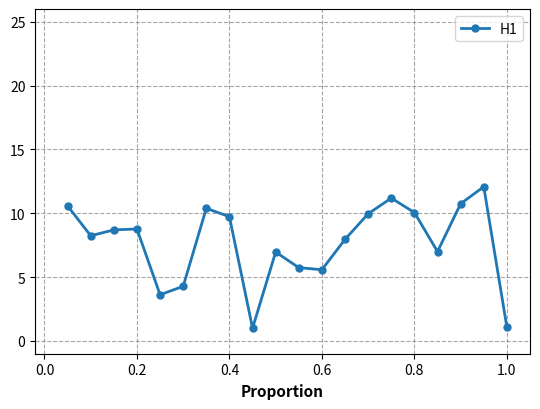

What is the average value?

7.7